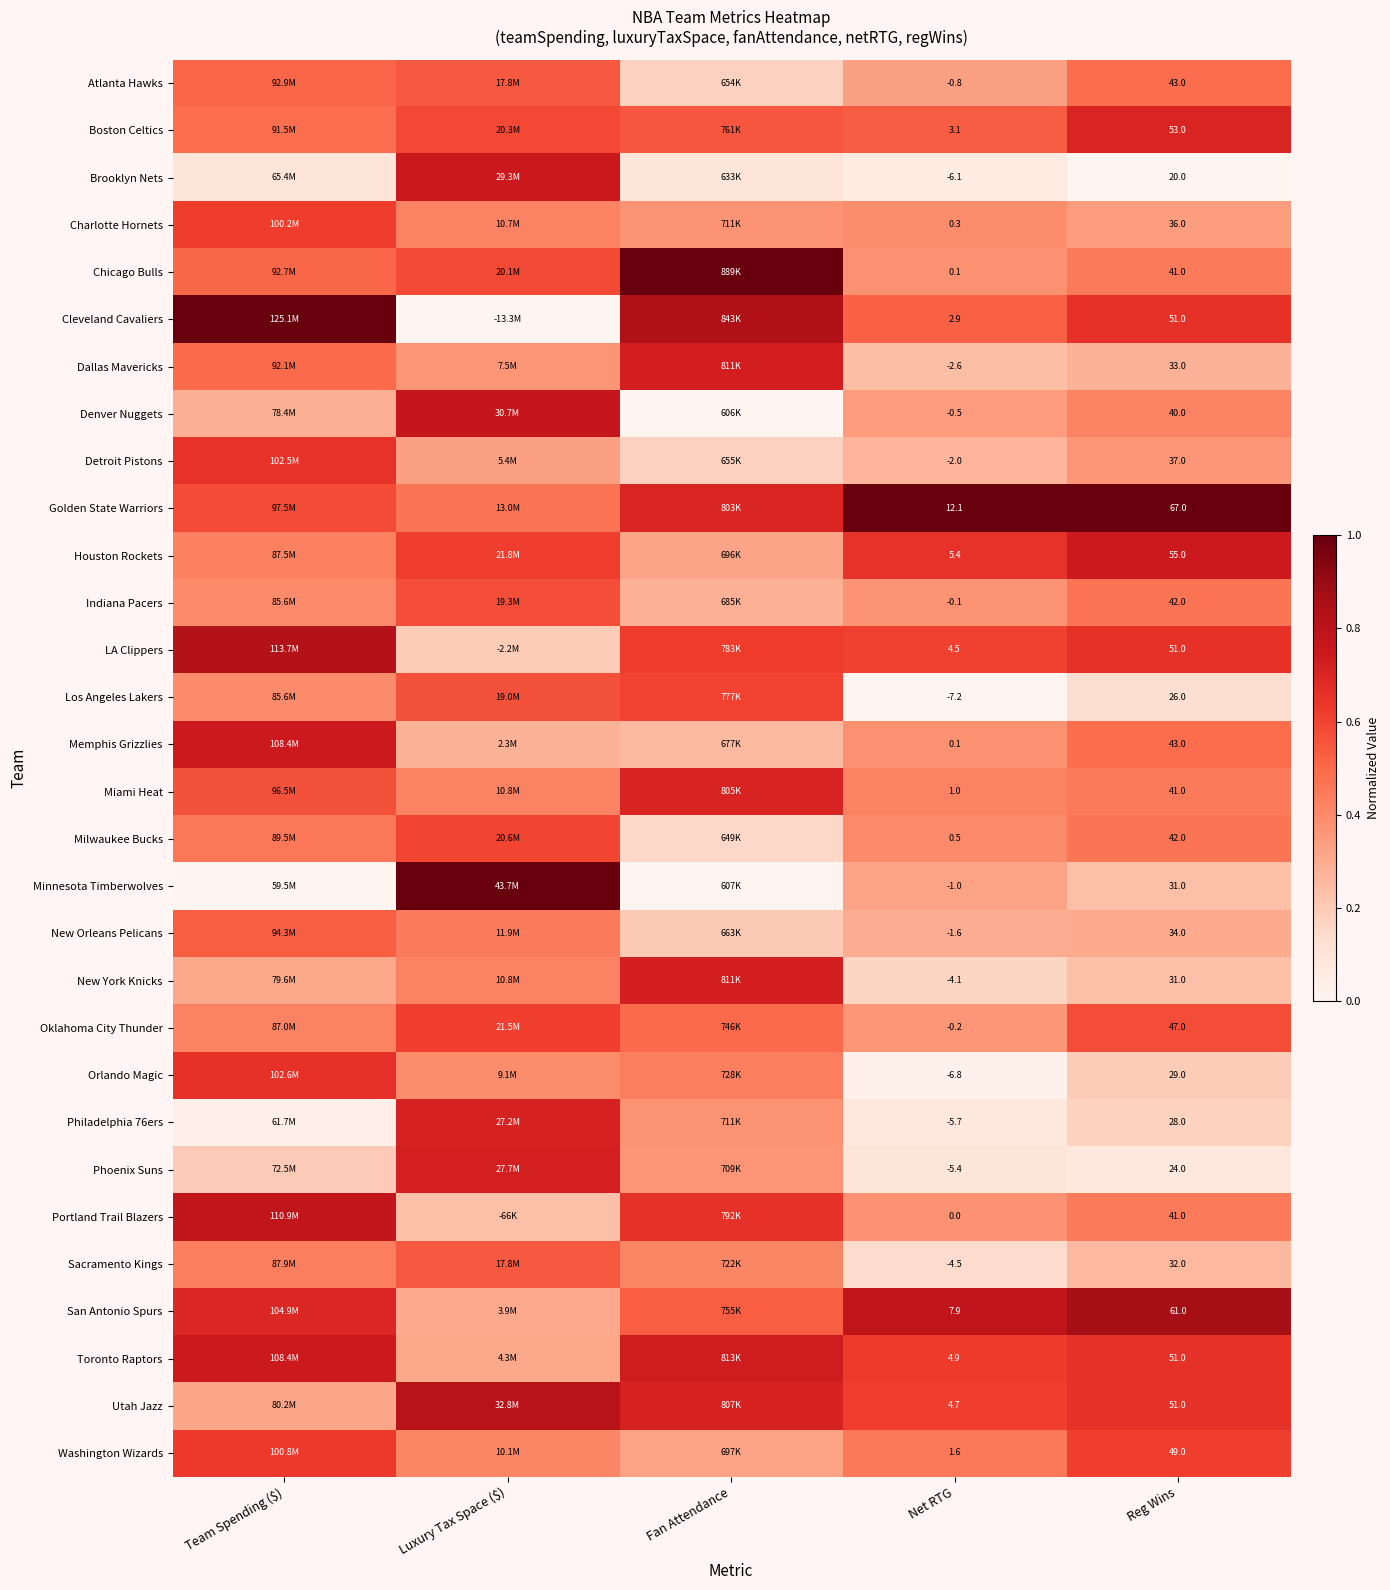

List the labels in order of Brooklyn Nets value, largest first.

Luxury Tax Space ($), Fan Attendance, Team Spending ($), Net RTG, Reg Wins